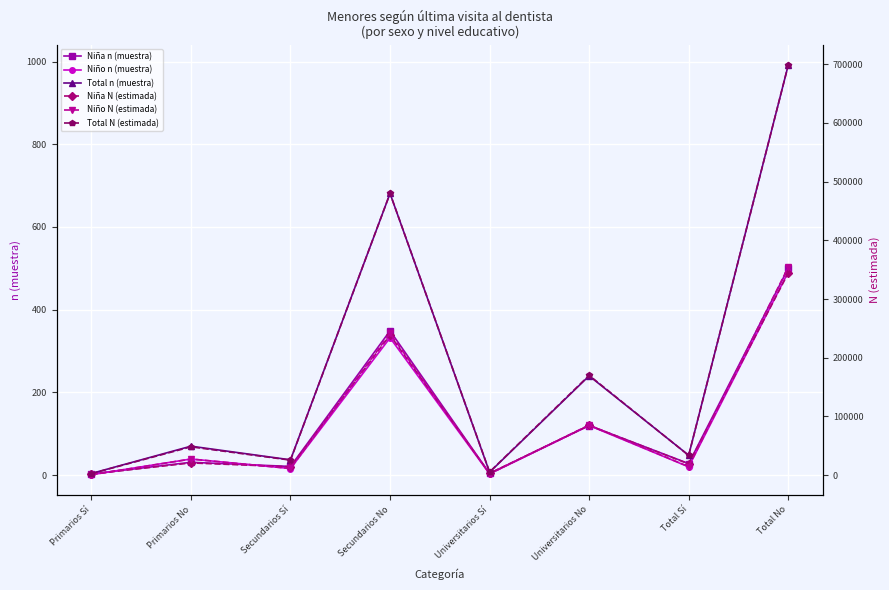

What is the total value across all series at Primarios No?

96612